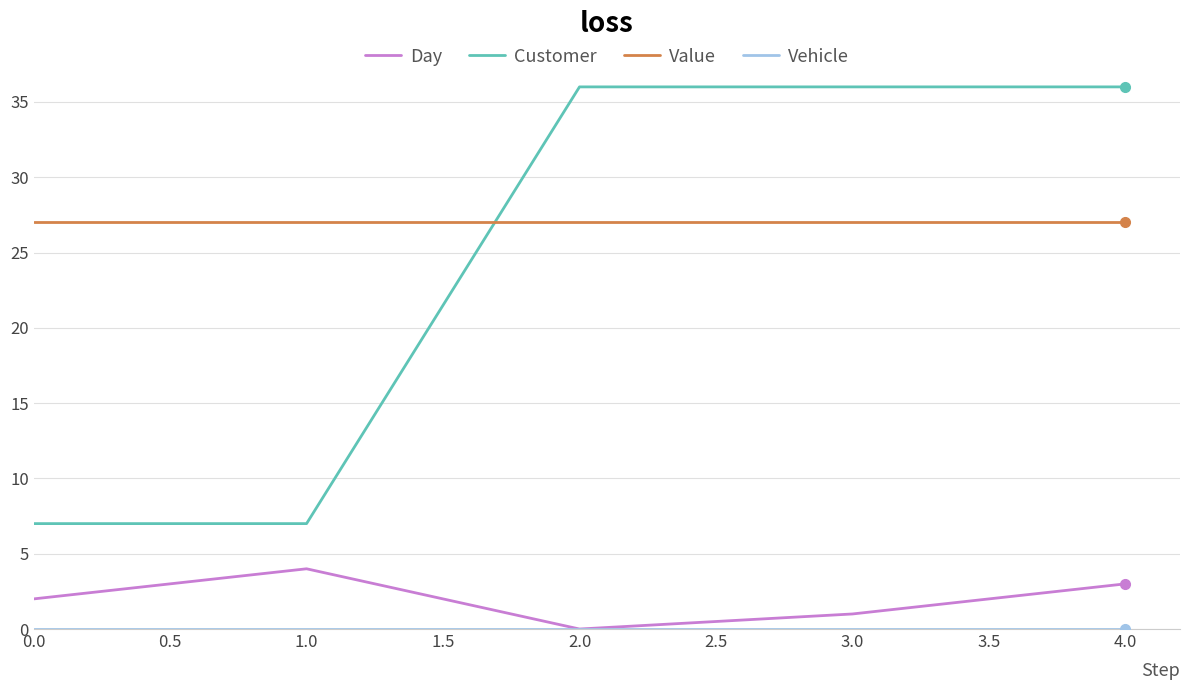

Which series has the largest total across all categories?

Value